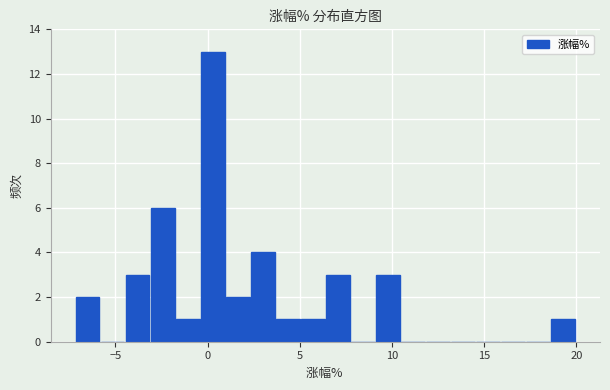

Around what value on the x-axis is the tallest bar? Give the approximate position of its centre, as read against the axis.

0.5